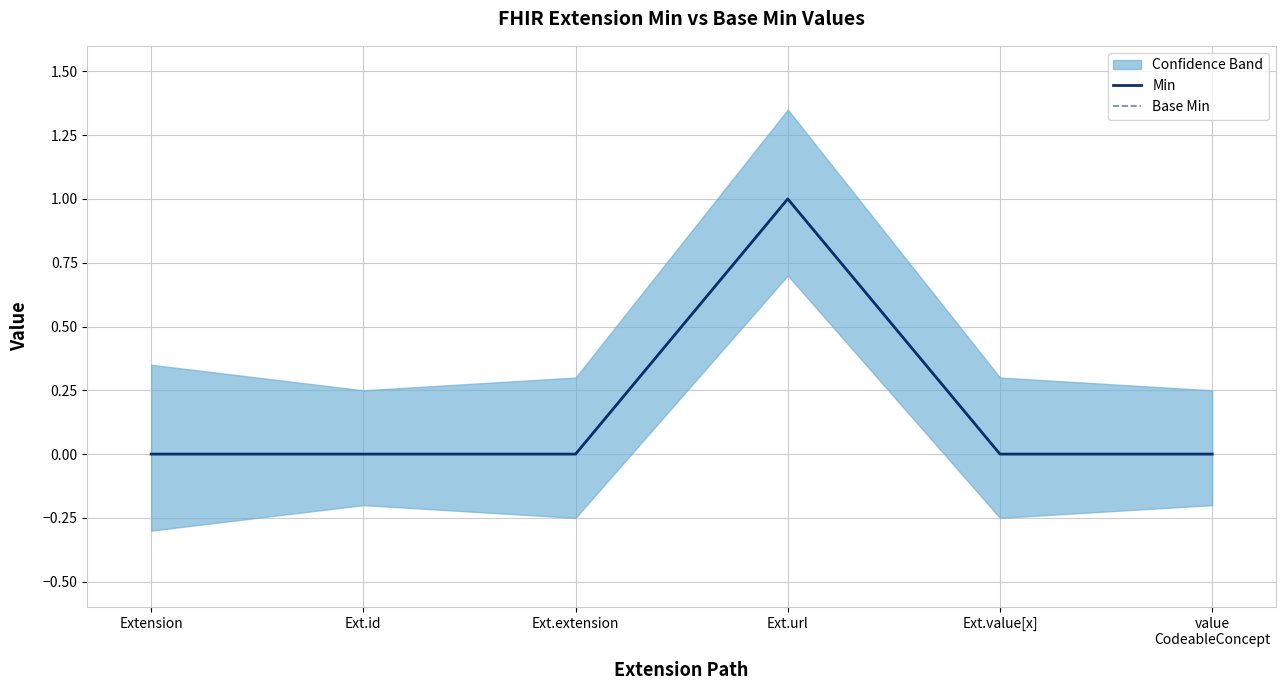

The value of Min at Extension is 0. True or false?

True